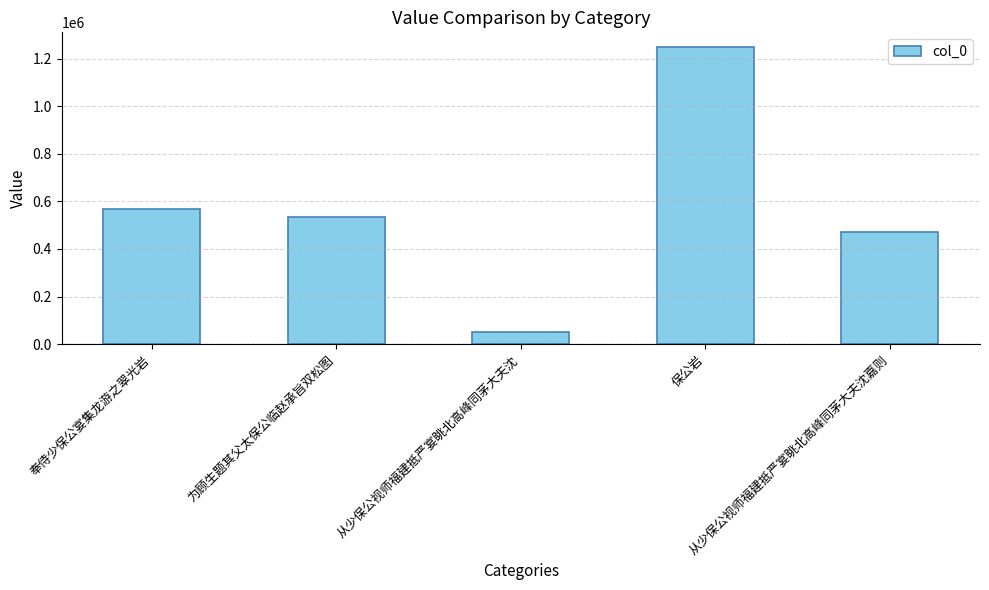

What is the difference between the values at 保公岩 and 从少保公视师福建抵严宴眺北高峰同茅大夫沈?

1198575